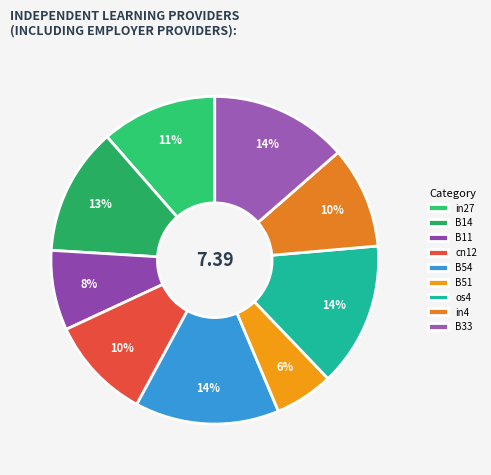

The B14 slice represents 13% of the pie. True or false?

True